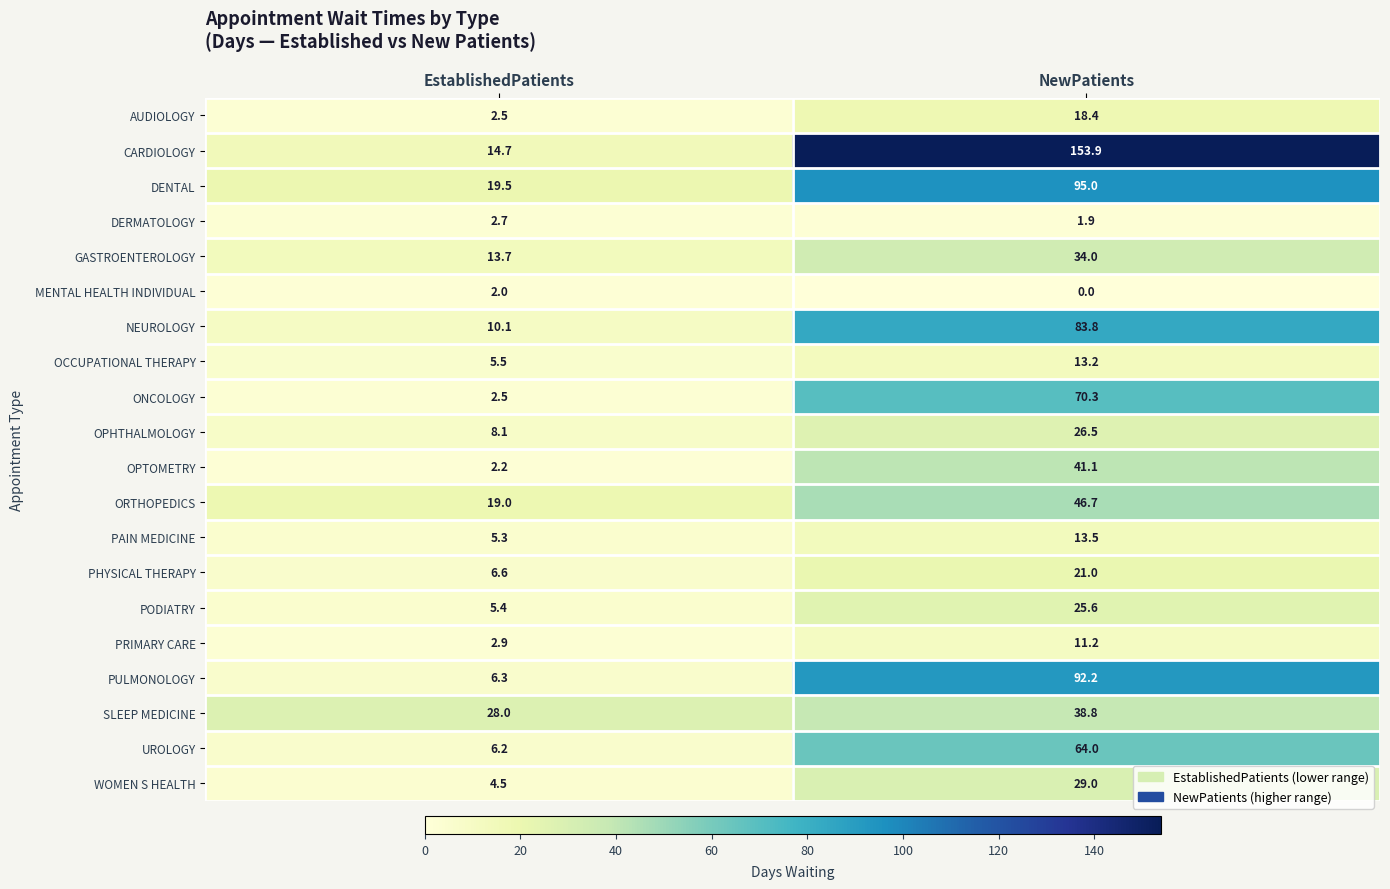

How many distinct data groups are displayed?

20